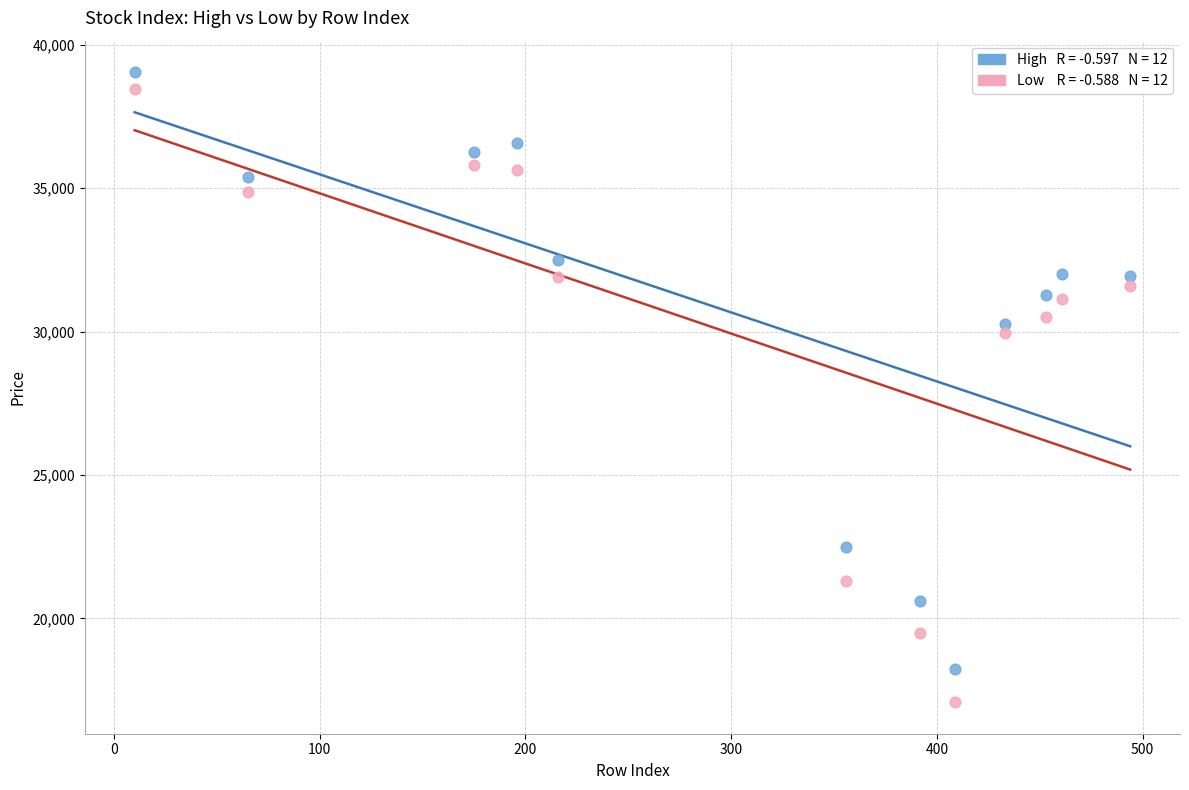

Across all data points, what is the range of X values (max minus min)?

484.0